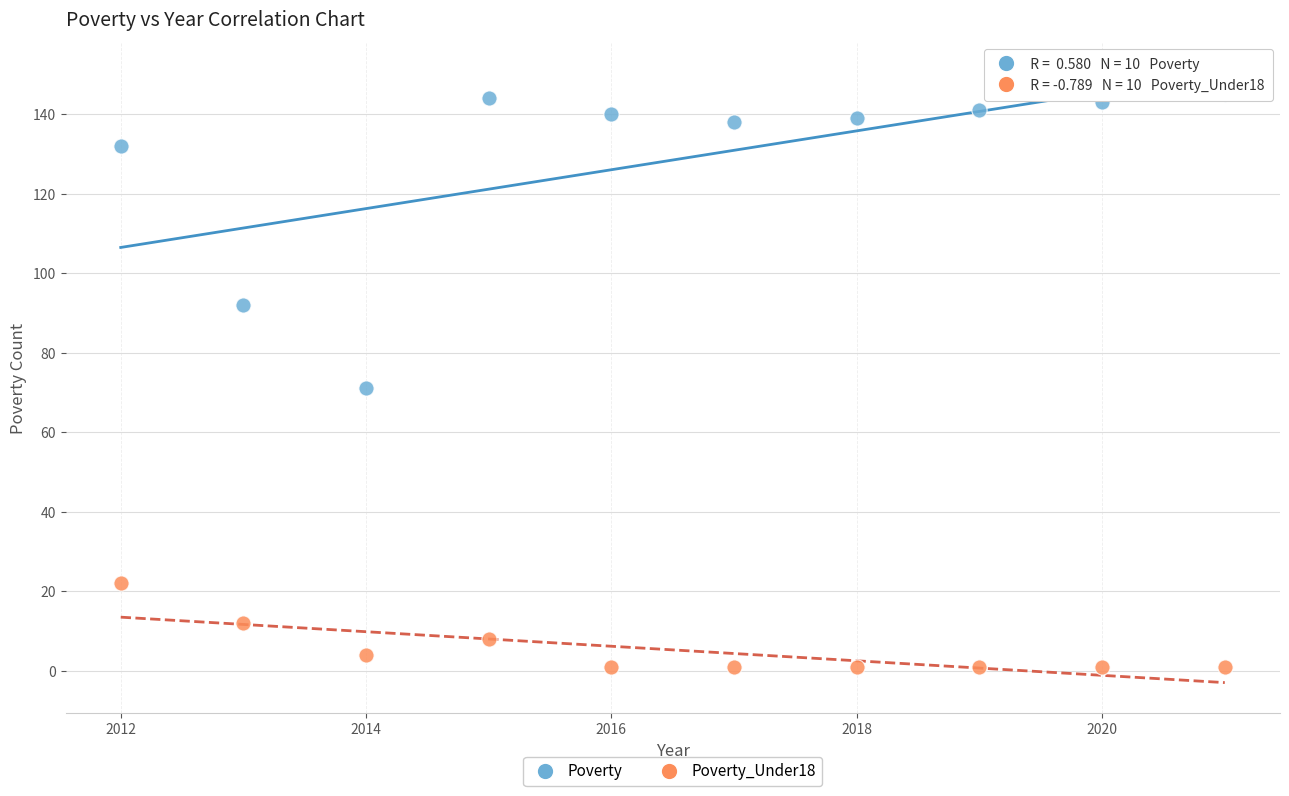

Across all data points, what is the range of Y values (max minus min)?

144